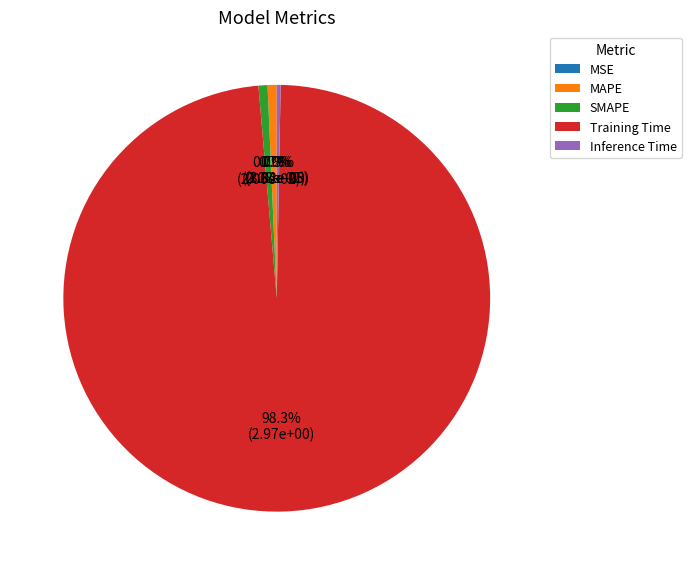

To the nearest percent, what is the combined percentage of Training Time and SMAPE?

99%